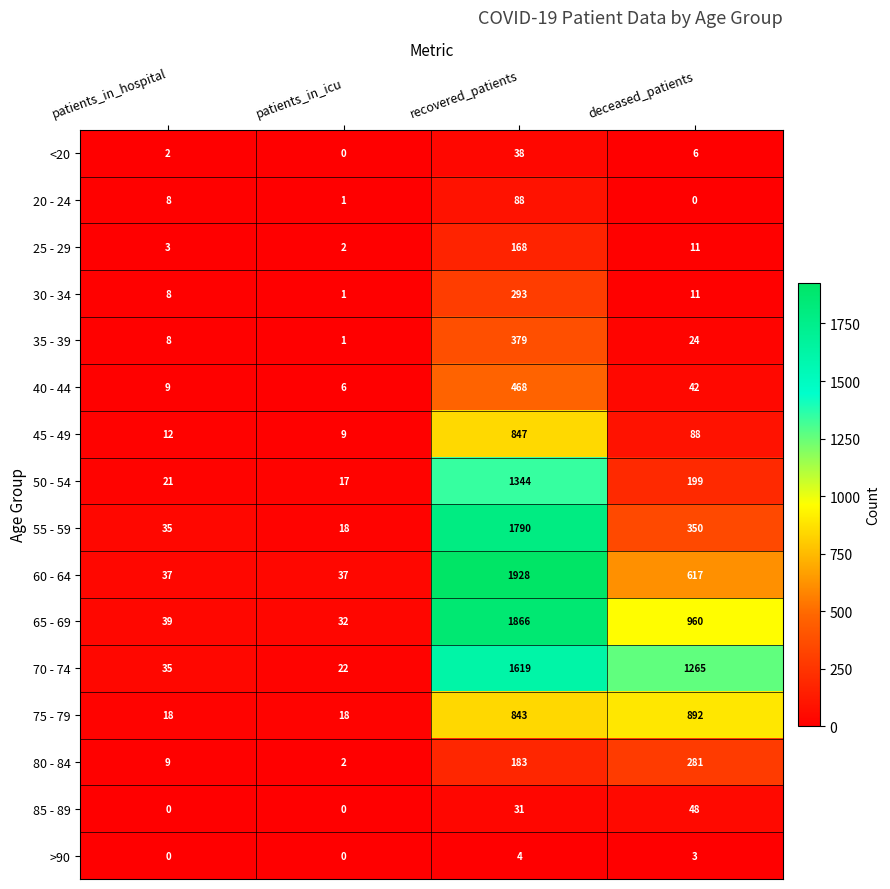

At recovered_patients, list the series in order from smallest to largest.

>90, 85 - 89, <20, 20 - 24, 25 - 29, 80 - 84, 30 - 34, 35 - 39, 40 - 44, 75 - 79, 45 - 49, 50 - 54, 70 - 74, 55 - 59, 65 - 69, 60 - 64